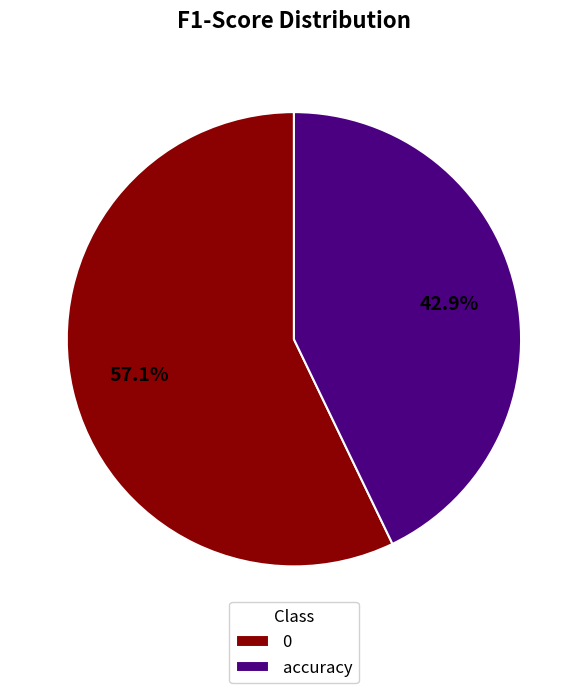

Rank the categories by value from highest to lowest.

0, accuracy